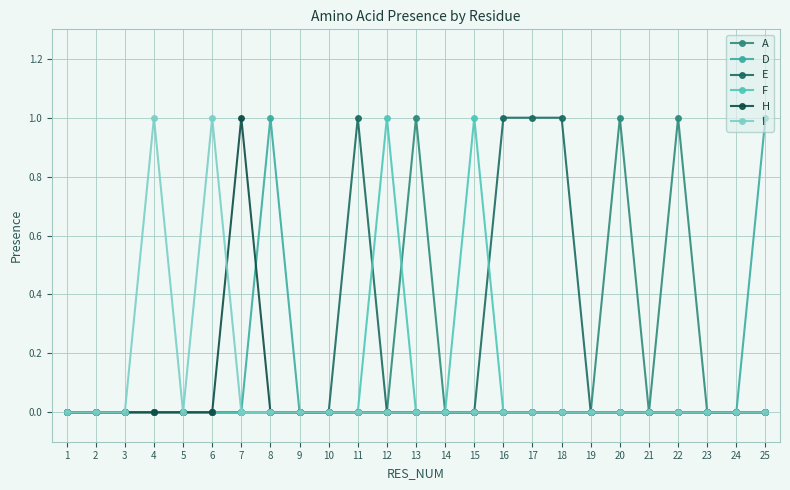

Count the number of data series in this chart.

6